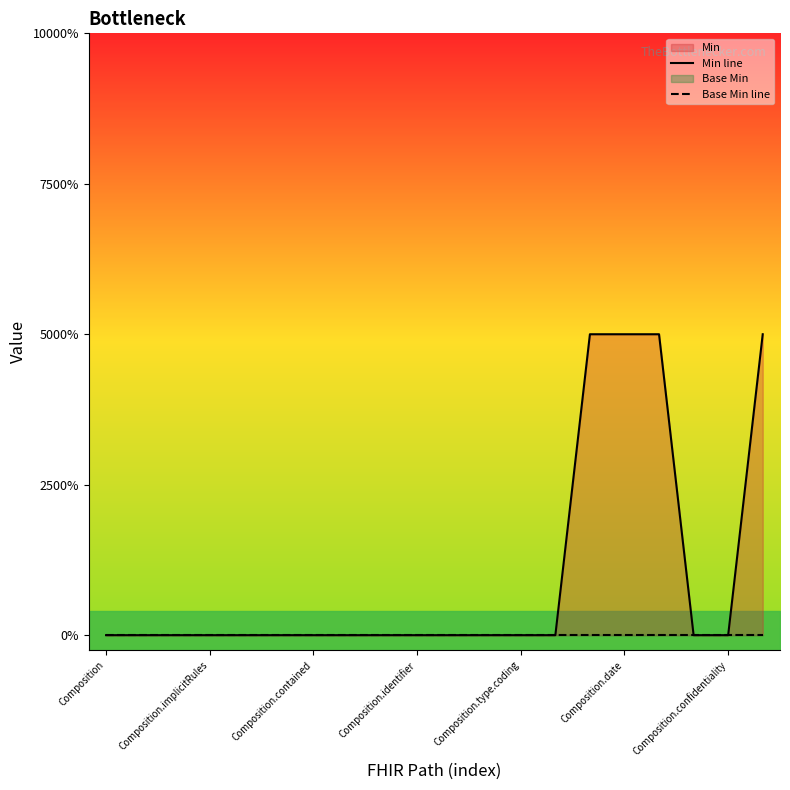

True or false: Base Min line and Min line intersect in this chart.

False